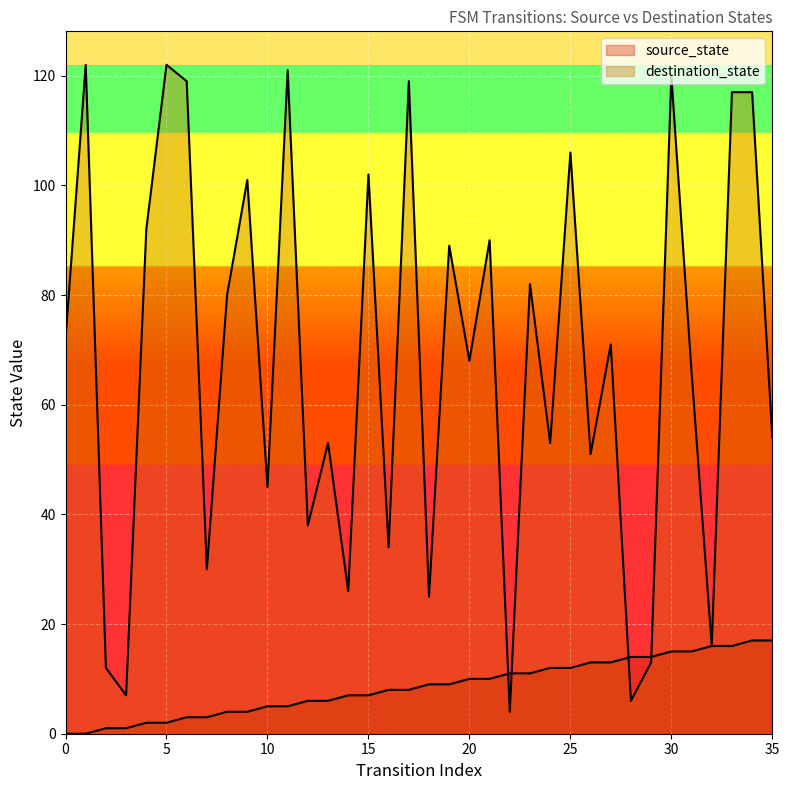

How many lines are shown in the chart?

2